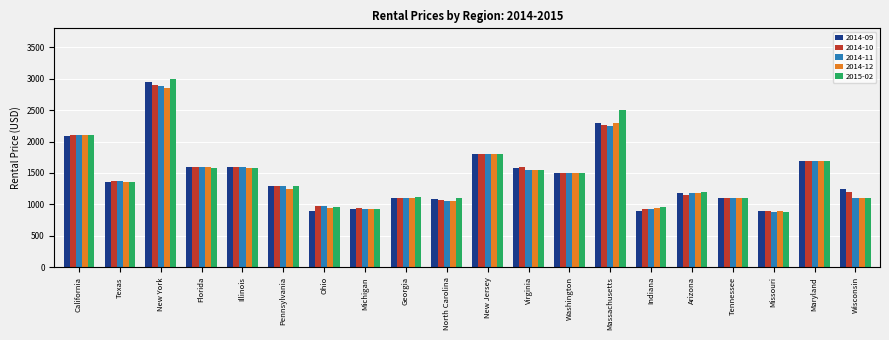

What is the maximum value shown in the chart?

3000